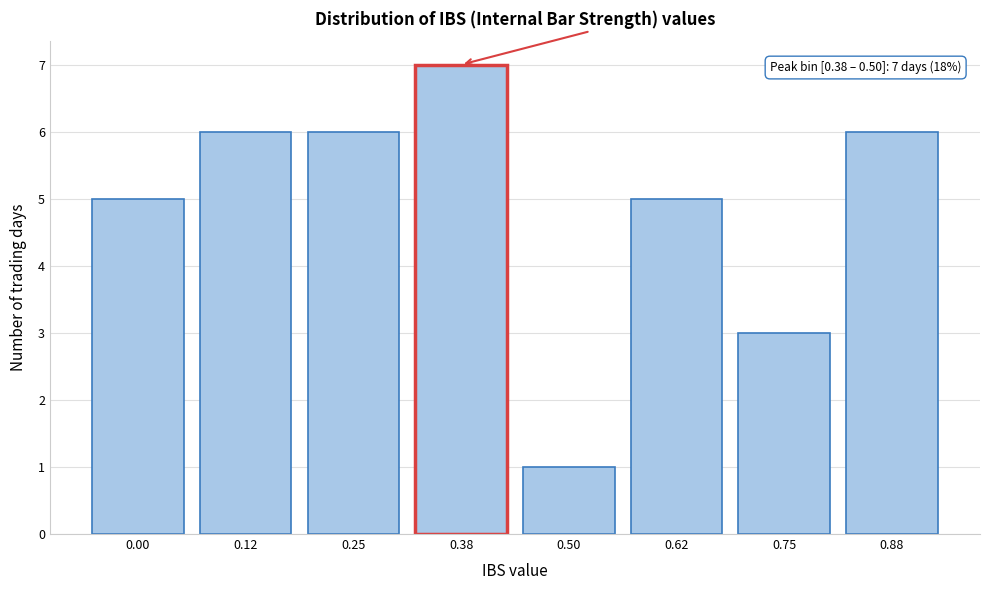

Reading right to left, transcribe all the data shown in this chart.

6	3	5	1	7	6	6	5